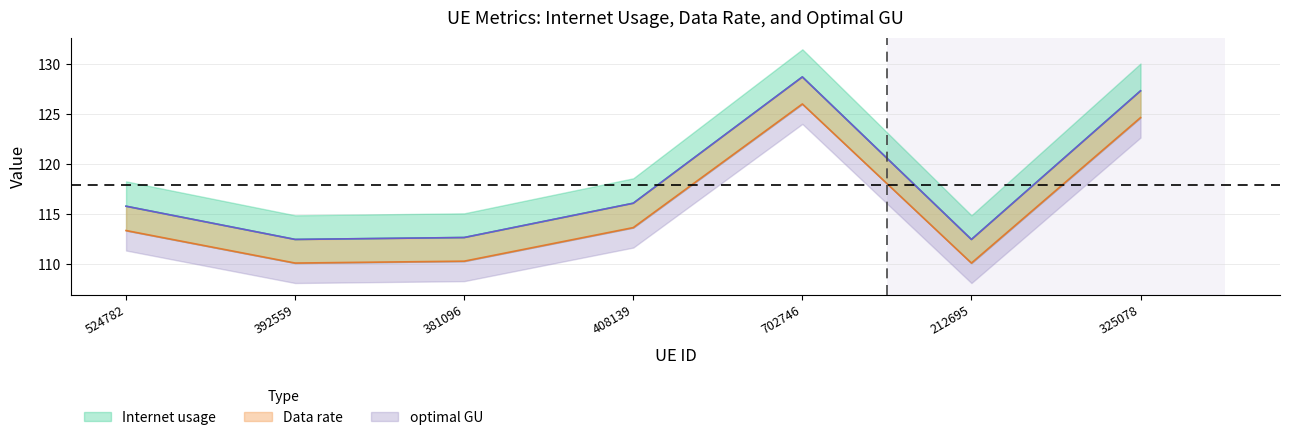

How many data points does each series have?

7